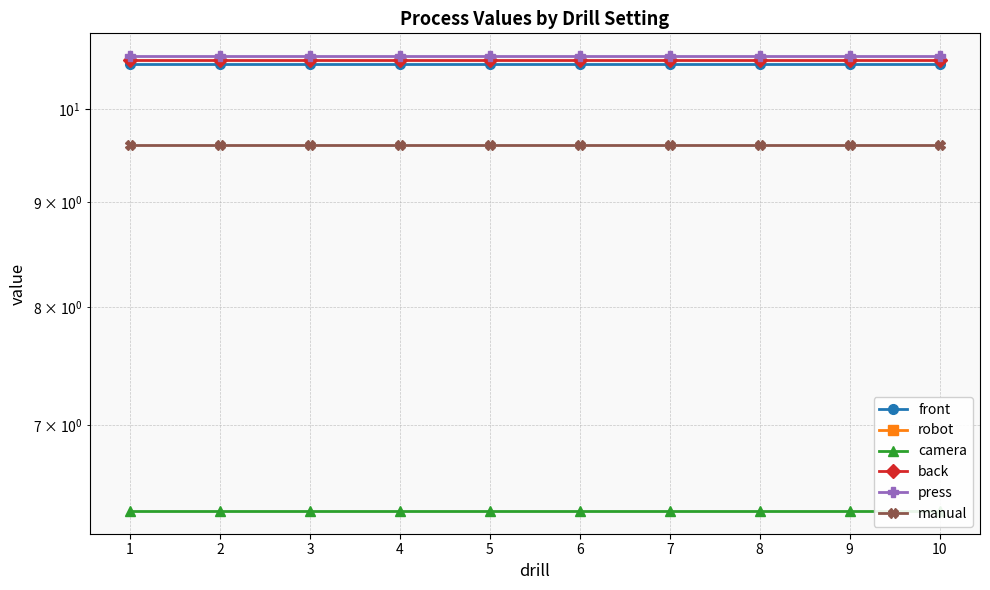

Is it true that robot equals 0.0 at 6?

True